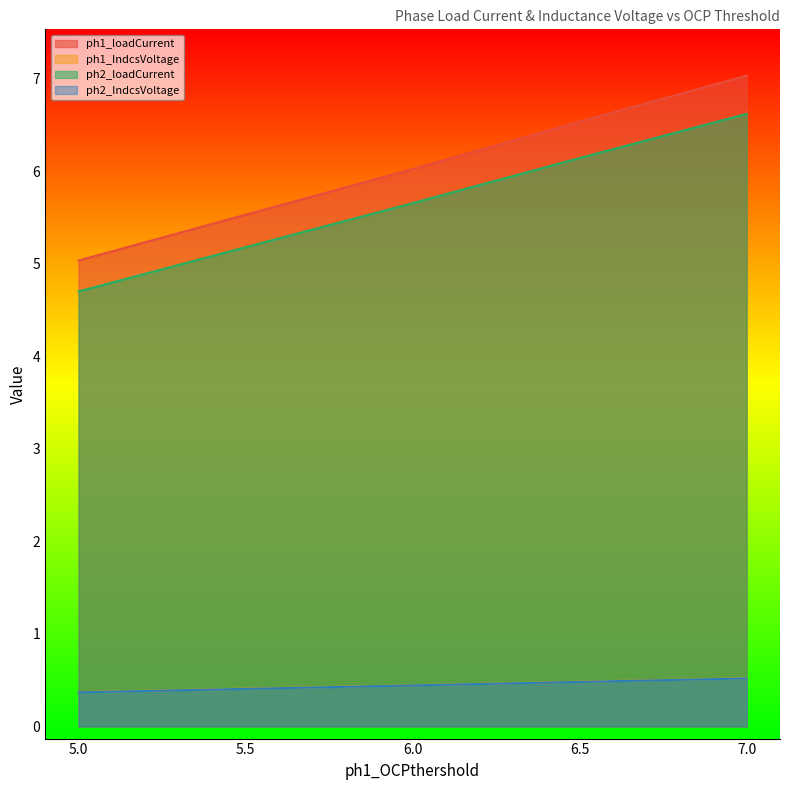

Which series changed the most between 5.5 and 6.0?

ph1_loadCurrent